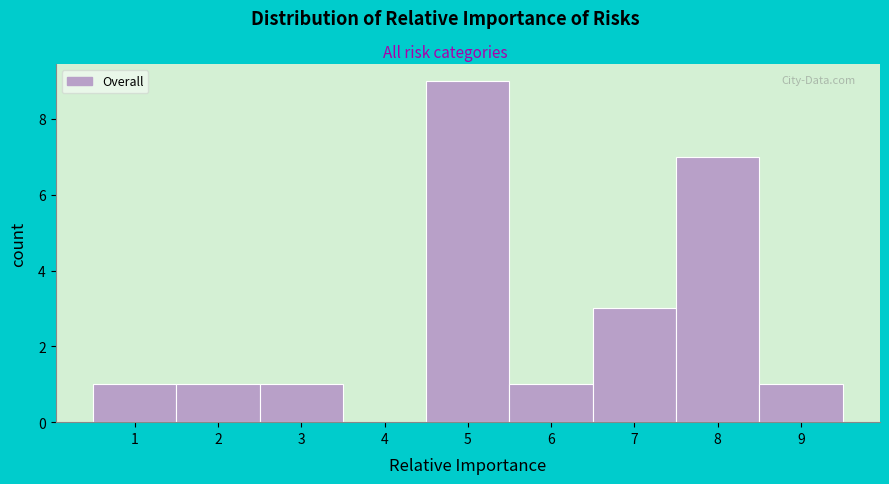

Over which range of the x-axis is the bar tallest?

4.5 to 5.5